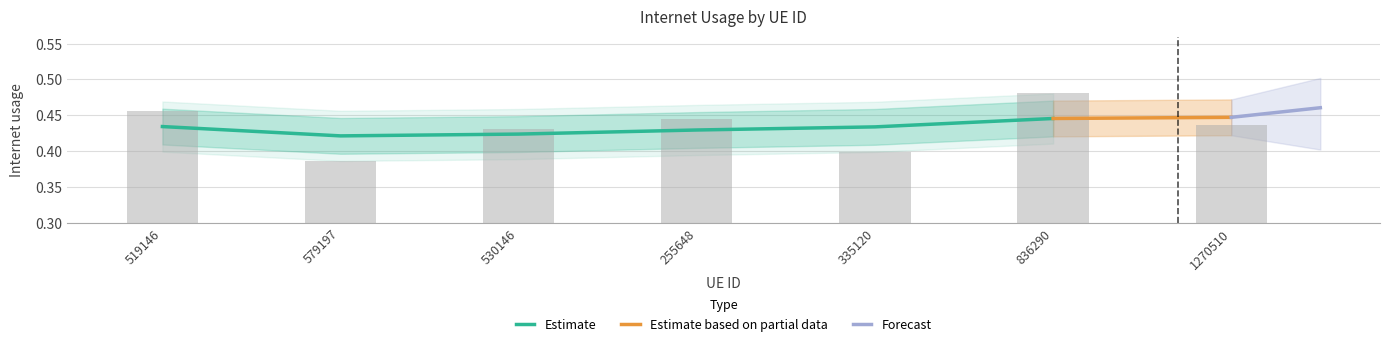

The chart shows a value of 0.4 at 530146. True or false?

True